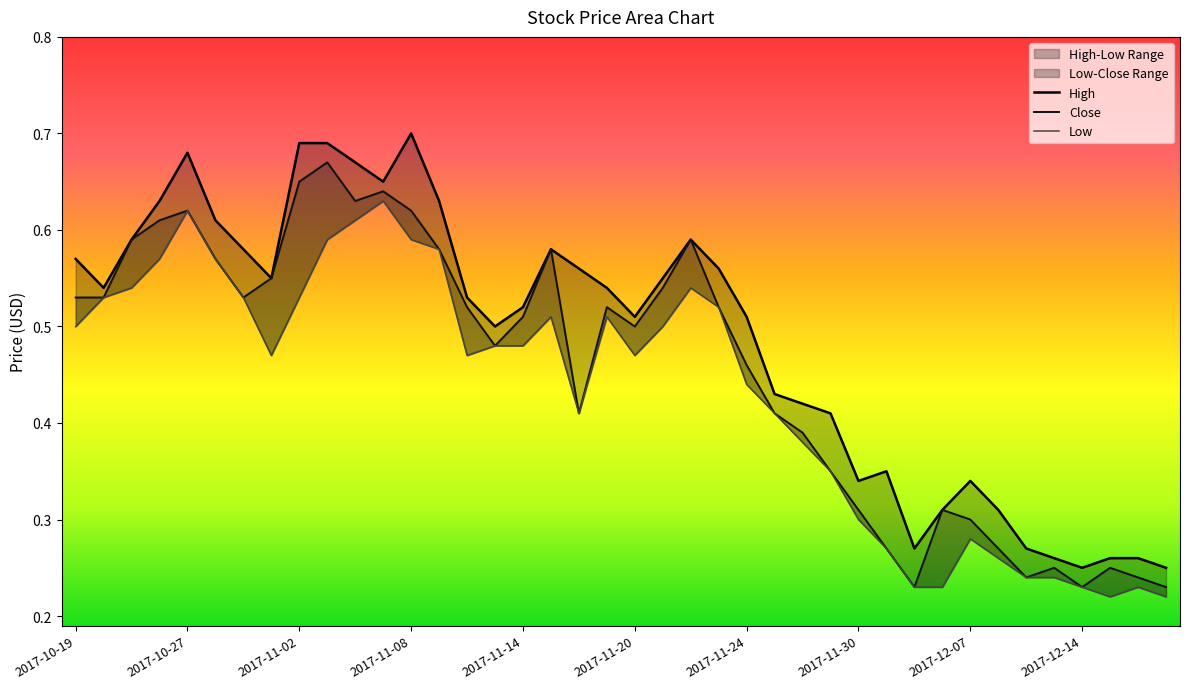

Does the chart display data point markers on the line(s)?

No